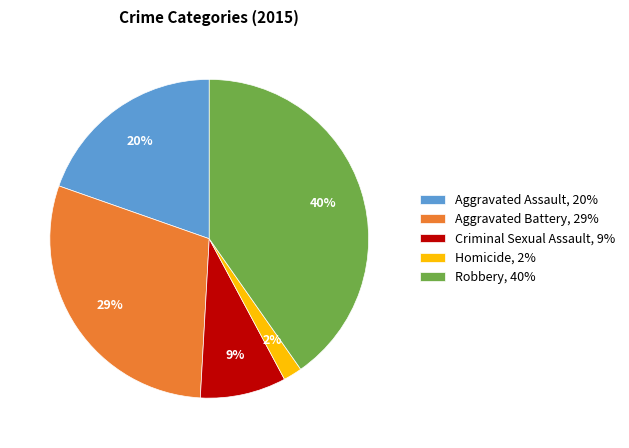

To the nearest percent, what is the combined percentage of Homicide and Aggravated Assault?

22%